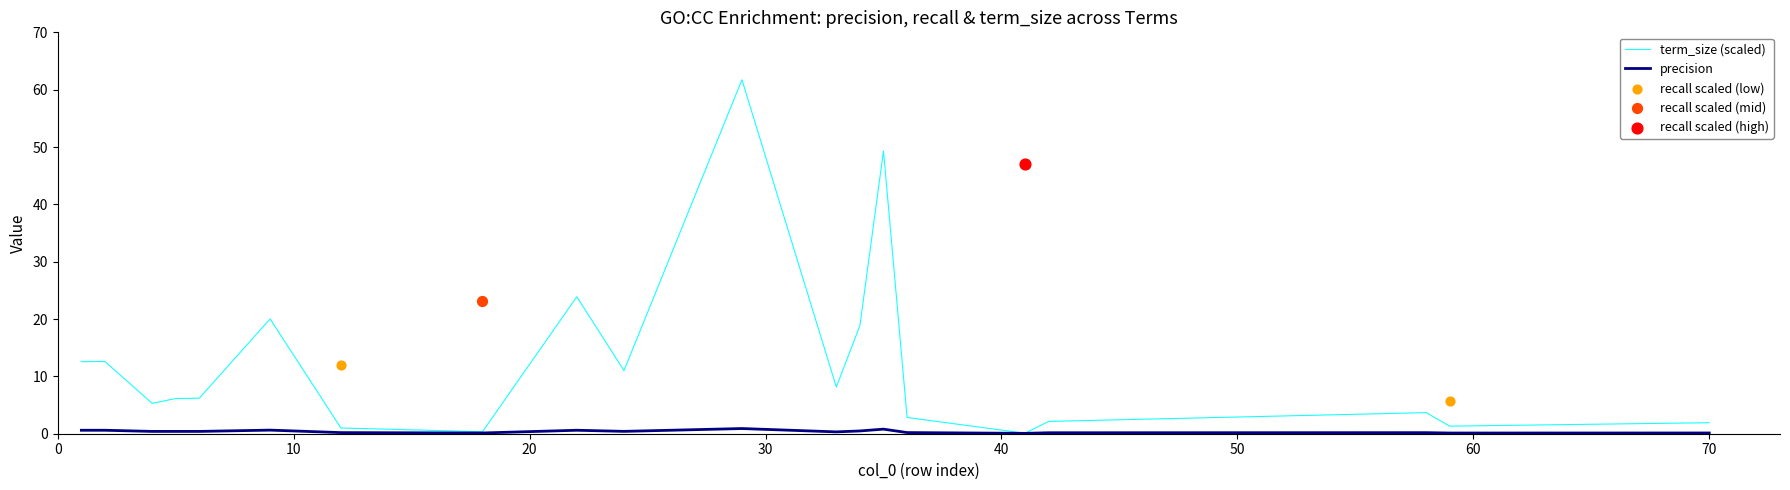

What is the highest value of the term_size (scaled) series?

61.7